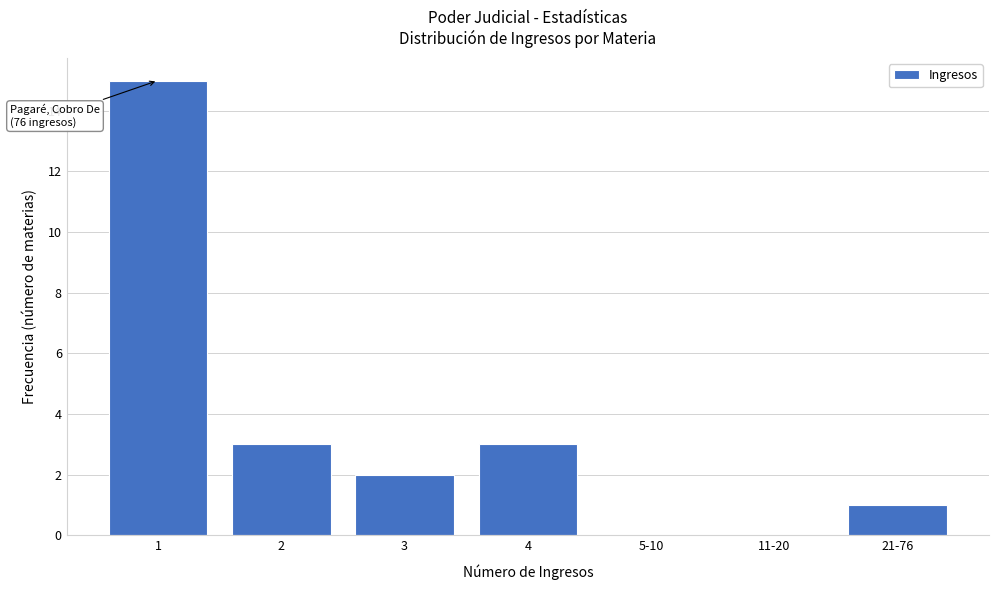

Reading right to left, what are all the values shown in this chart?

21-76=1	11-20=0	5-10=0	4=3	3=2	2=3	1=15